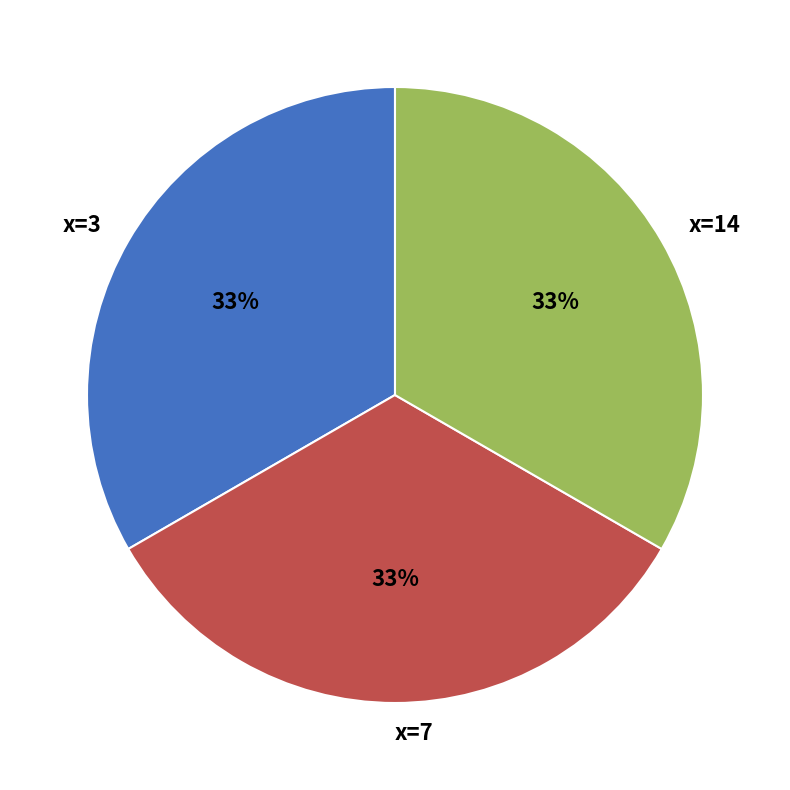

True or false: x=14 accounts for 33% of the total.

True